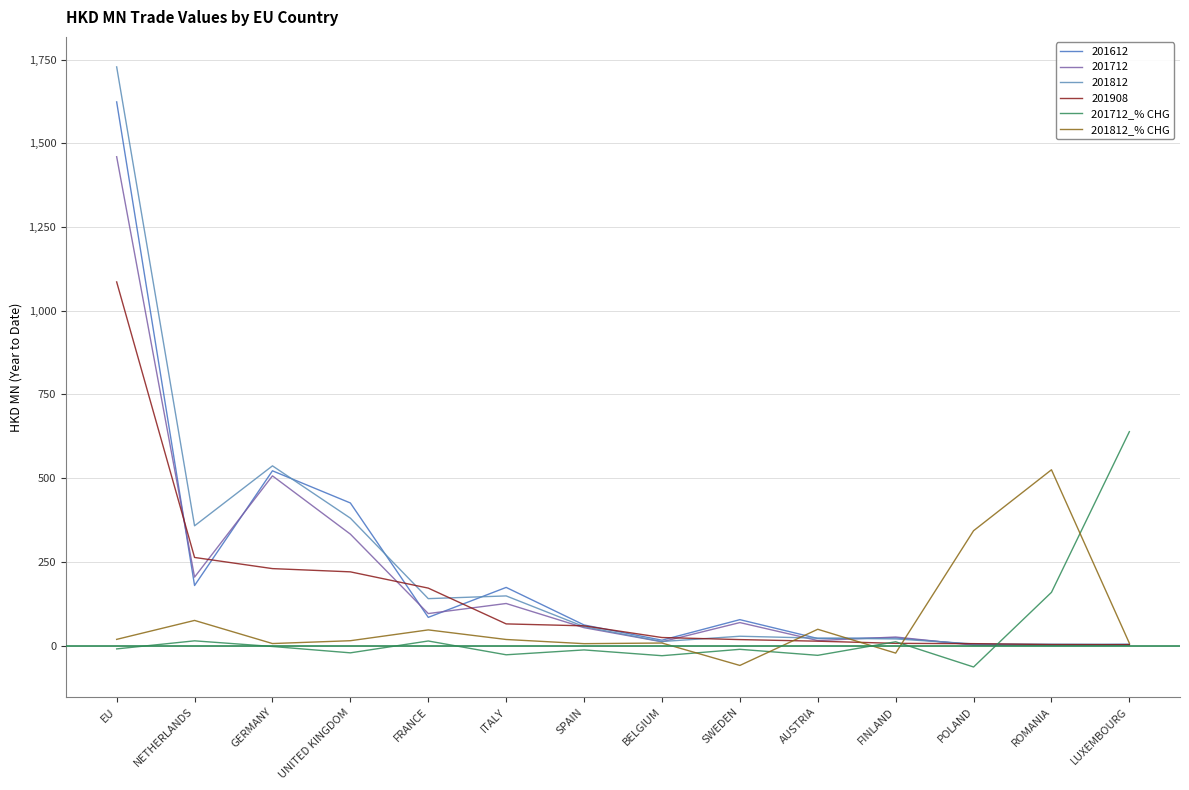

At which category does 201812_% CHG reach its first local peak?

NETHERLANDS